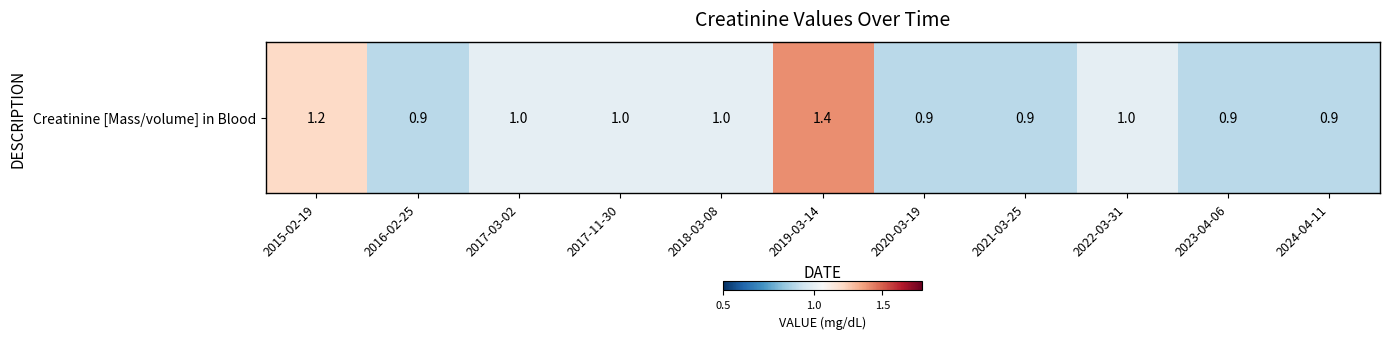

Reading left to right, transcribe all the data shown in this chart.

2015-02-19=1.2	2016-02-25=0.9	2017-03-02=1.0	2017-11-30=1.0	2018-03-08=1.0	2019-03-14=1.4	2020-03-19=0.9	2021-03-25=0.9	2022-03-31=1.0	2023-04-06=0.9	2024-04-11=0.9